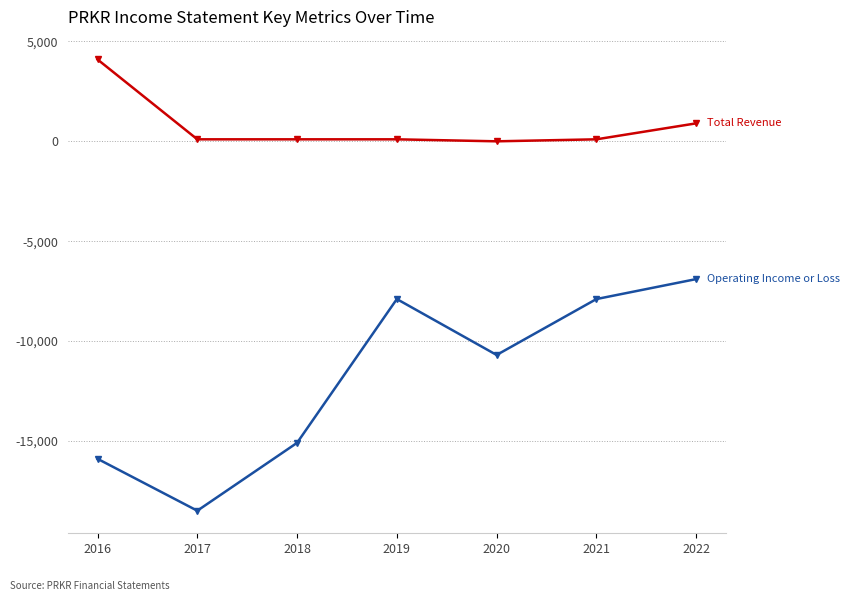

Reading left to right, list all the values displayed in this chart.

Total Revenue: 4100	100	100	100	0	100	900
Operating Income or Loss: -15900	-18500	-15100	-7900	-10700	-7900	-6900